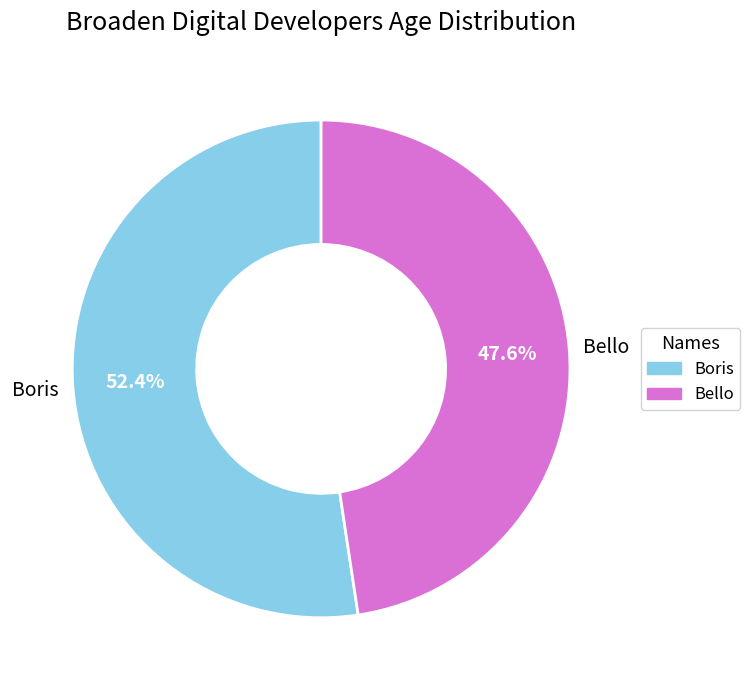

Is there a majority slice in this chart?

Yes